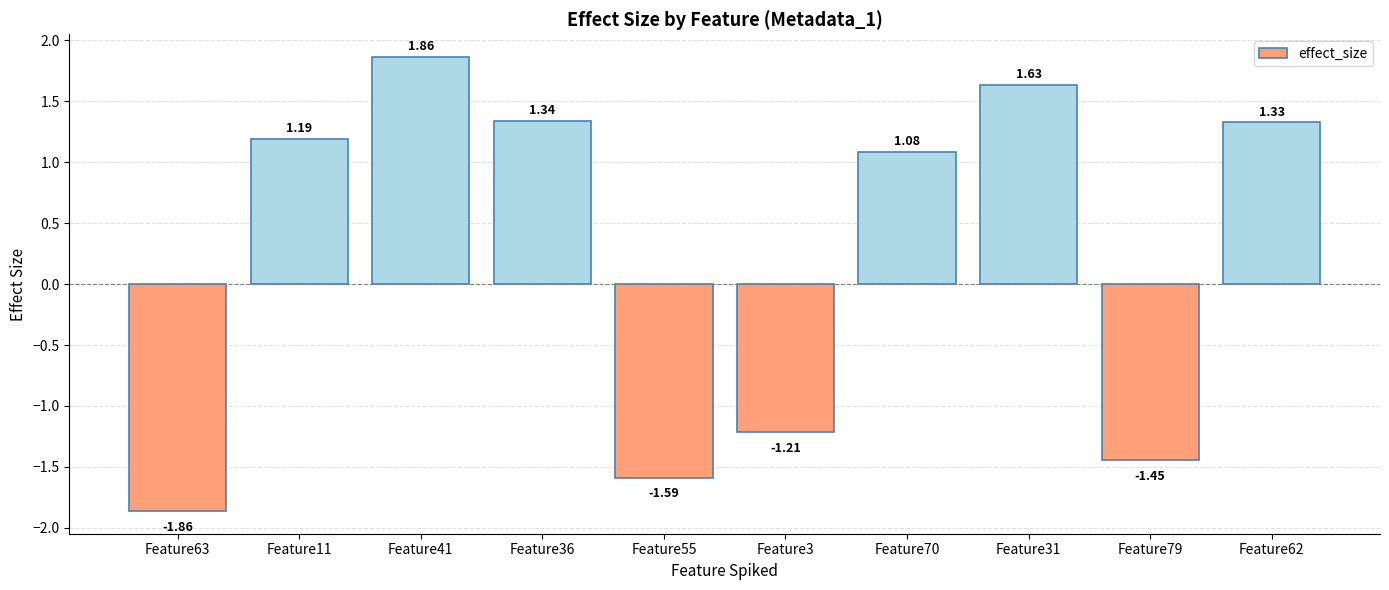

How many bars are there in total?

10